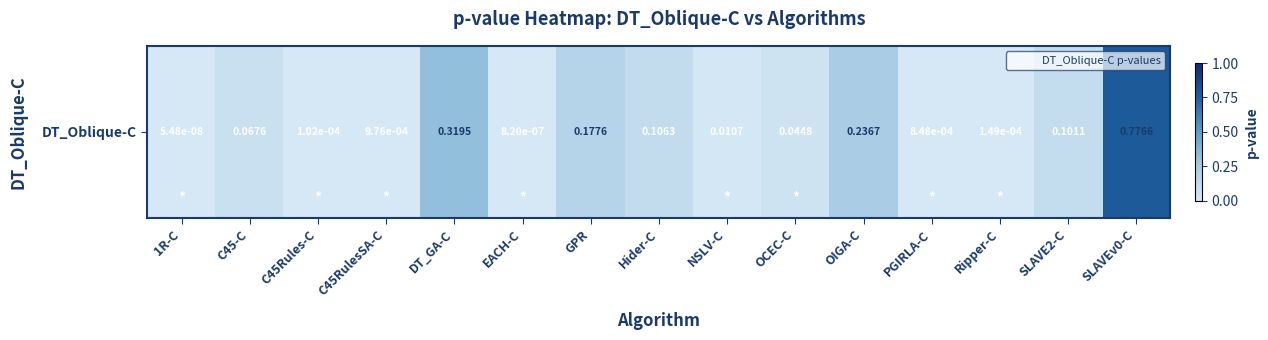

What is the sum of all values?

1.8